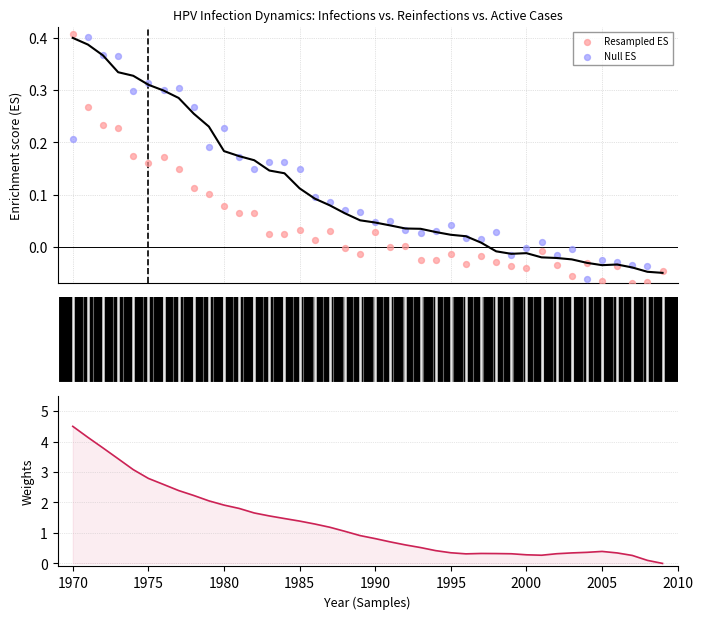

Is the value of Weights at 24 greater than the value of Resampled ES at 13?

Yes